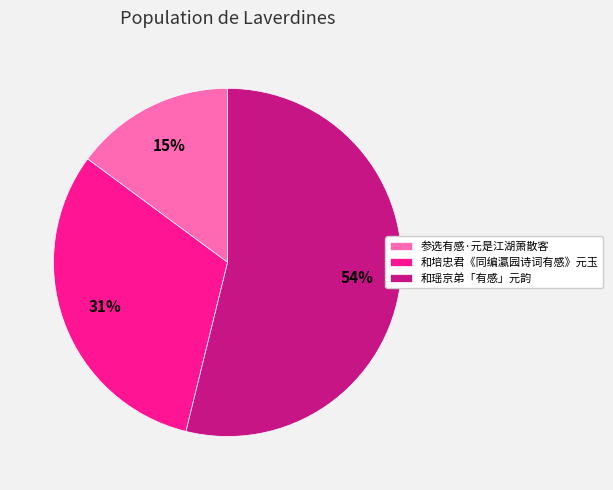

Which slice is the smallest?

参选有感·元是江湖萧散客